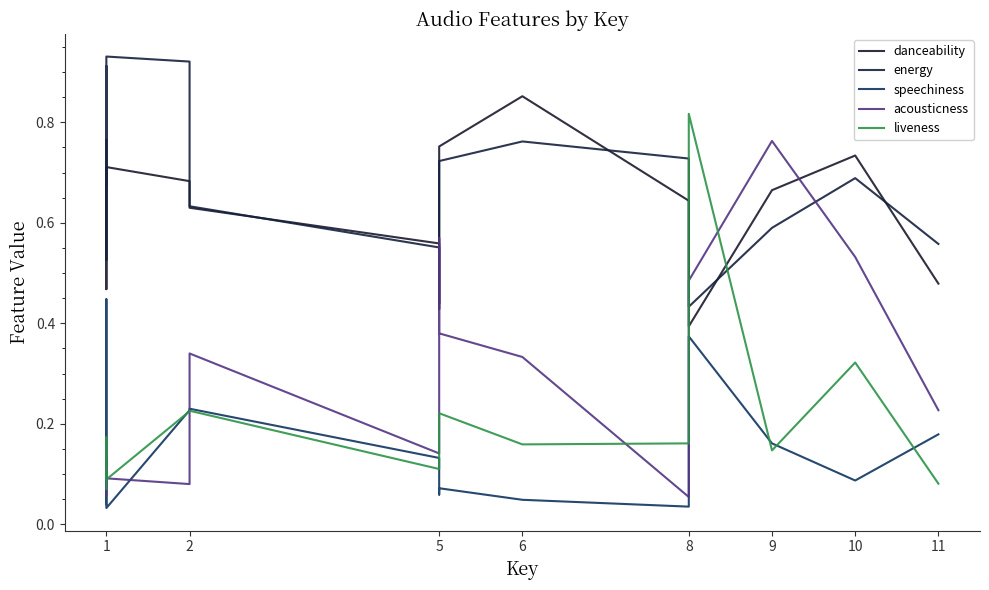

What are all the series names shown in the legend?

danceability, energy, speechiness, acousticness, liveness